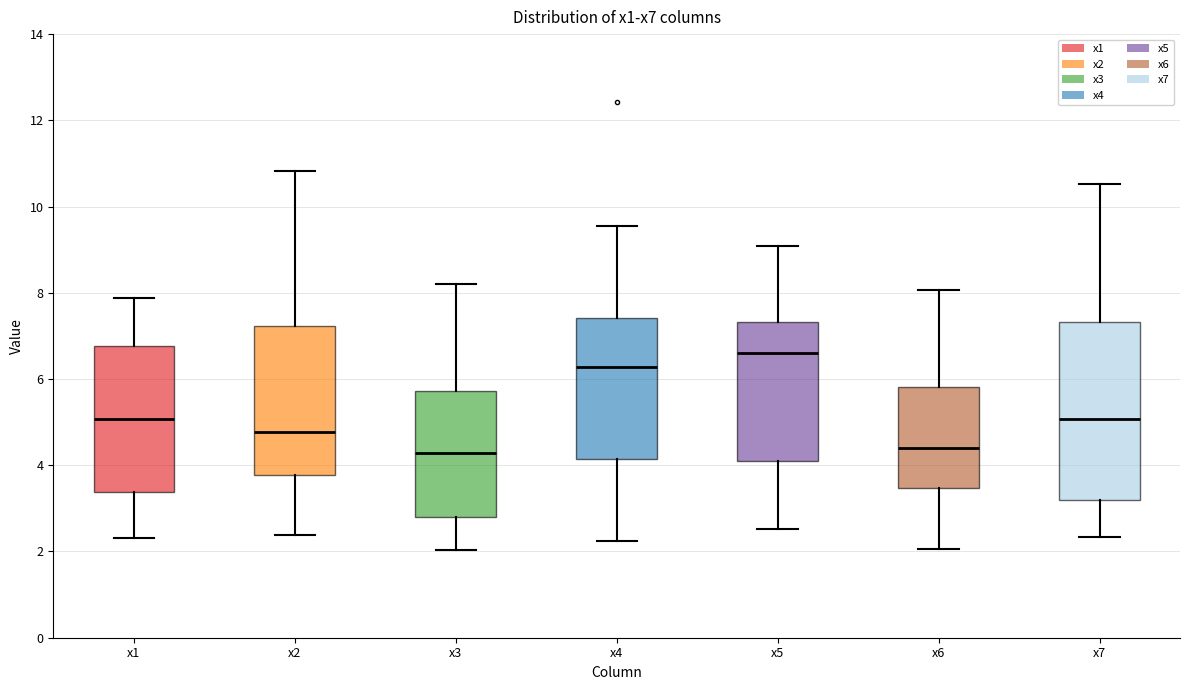

Where does the median line of the box for x5 sit on the y-axis? The values are not printed on the chart, so give them approximately, as read against the axis.

6.6